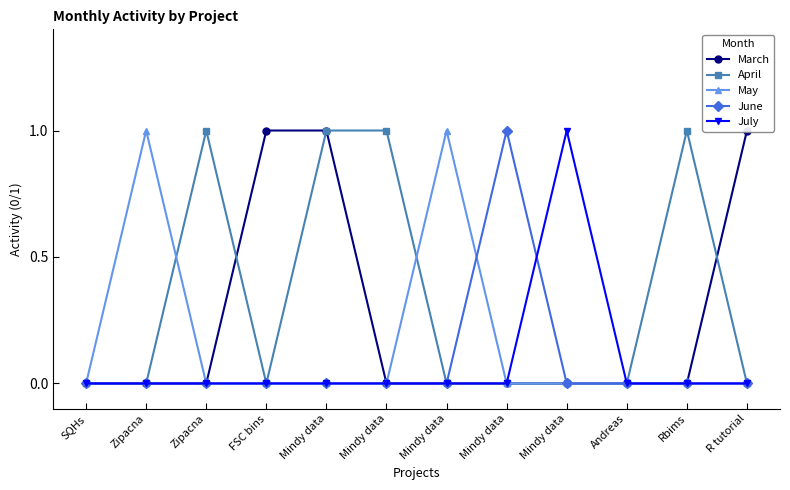

True or false: May has a value of 0 at Mindy data.

True